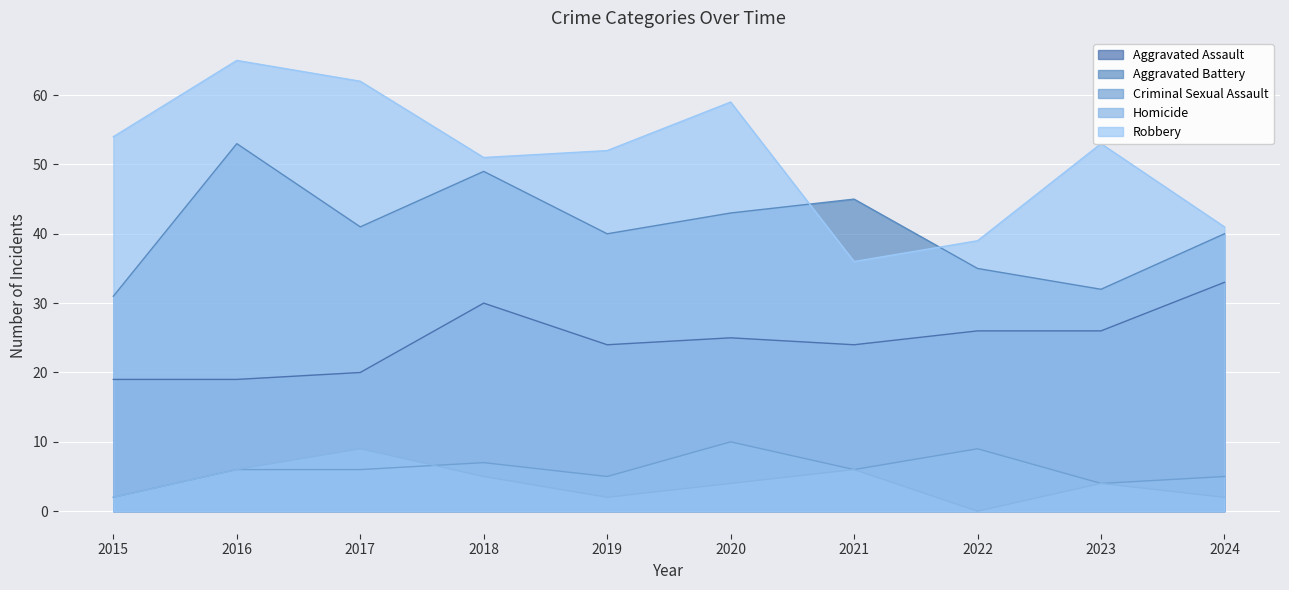

What is the spread (max minus min) of values at 2019?

50